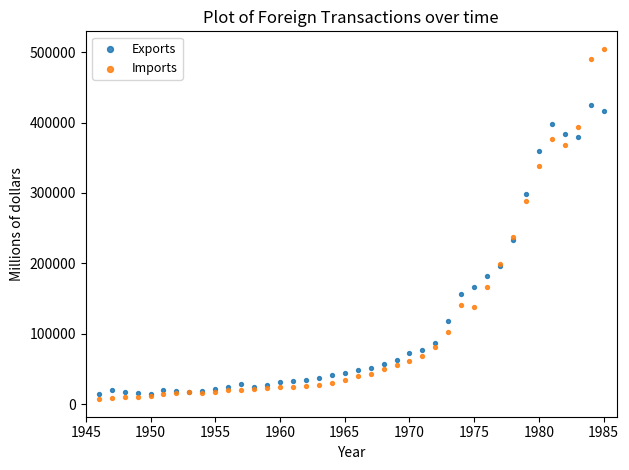

Which series contains the highest Y value?

Imports